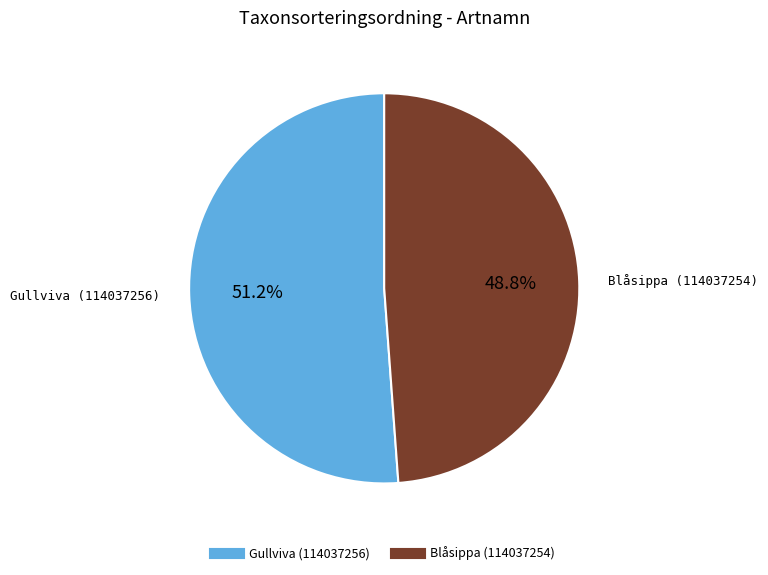

To the nearest percent, what percentage of the pie is Gullviva (114037256)?

51%